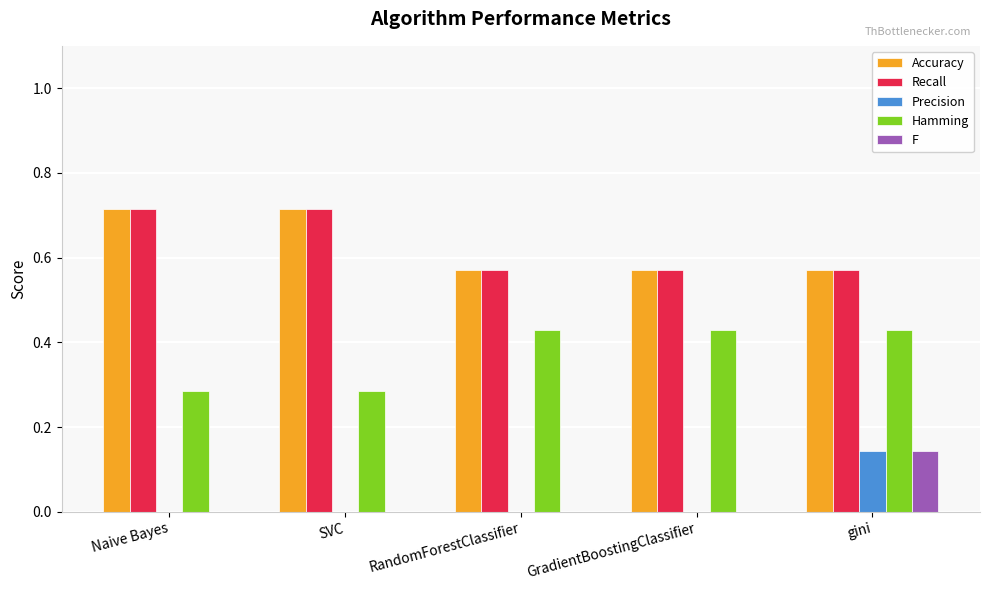

What is the total value across all series at gini?

1.9